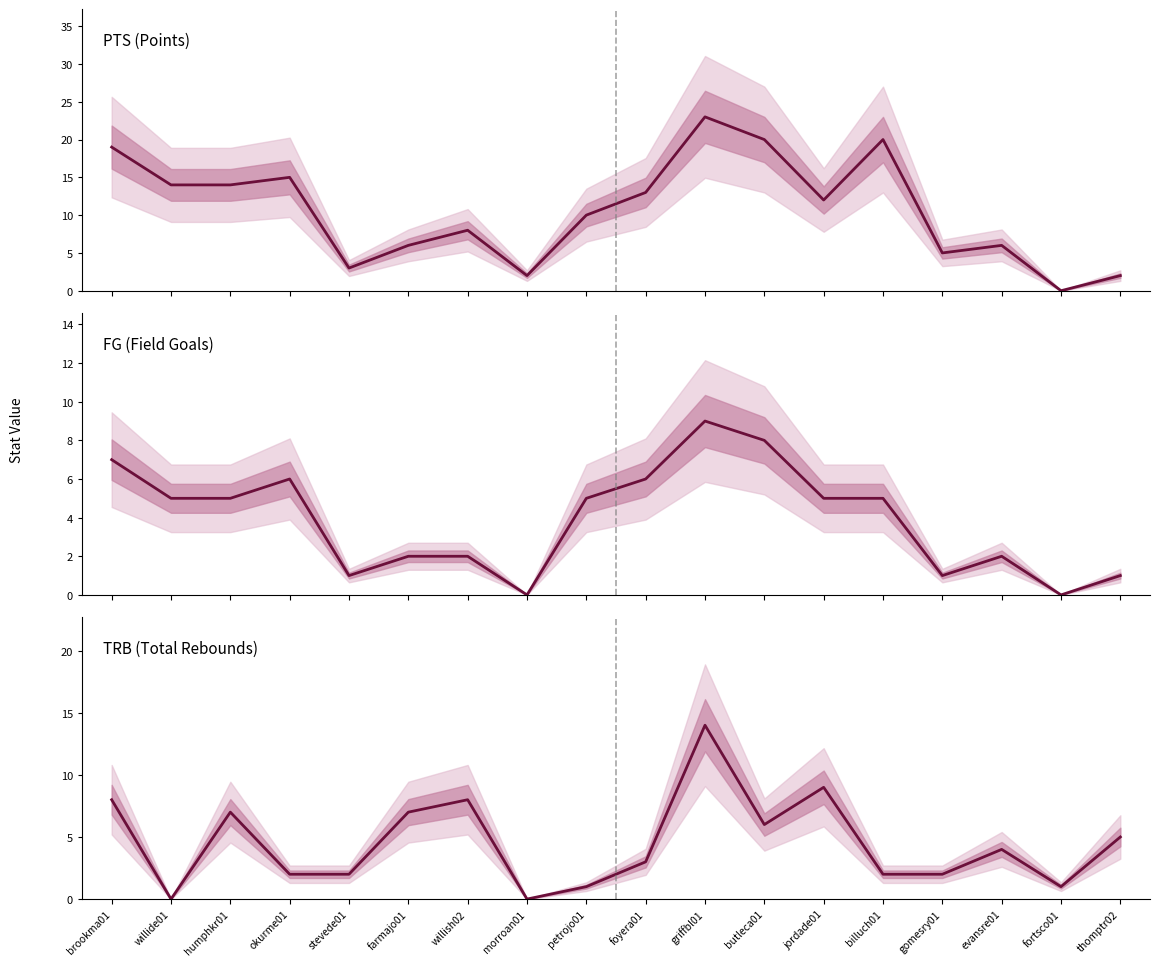

Which has a higher value, foyera01 or petrojo01?

foyera01